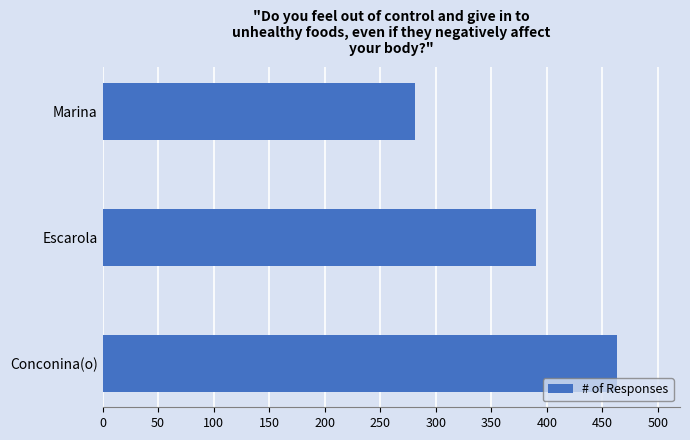

How many values are between 281 and 463?

3